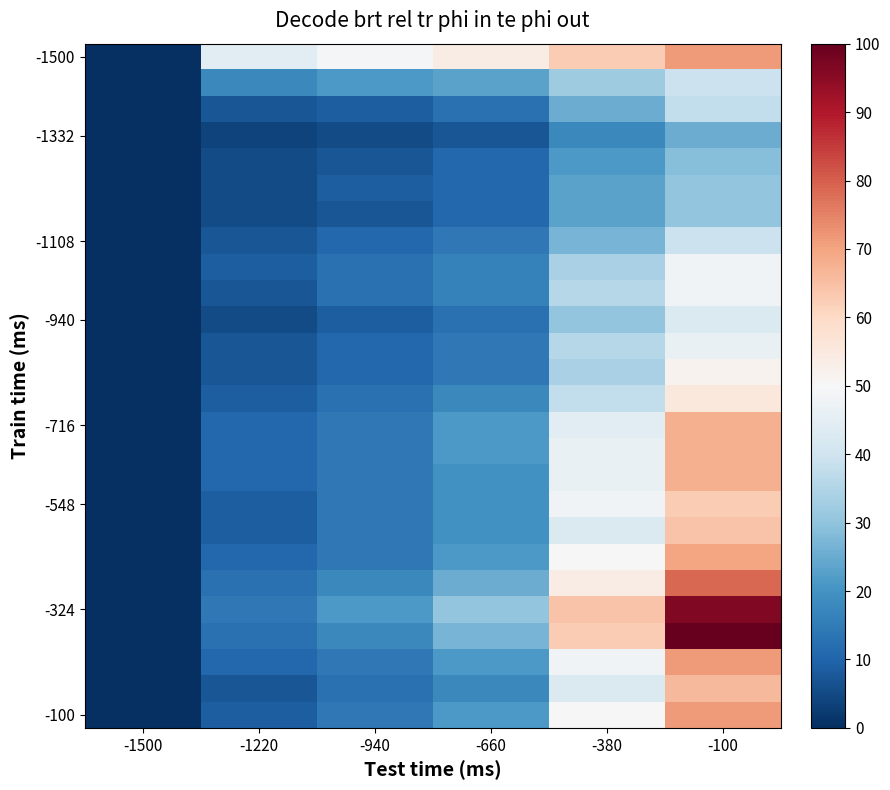

How many data points does each series have?

6